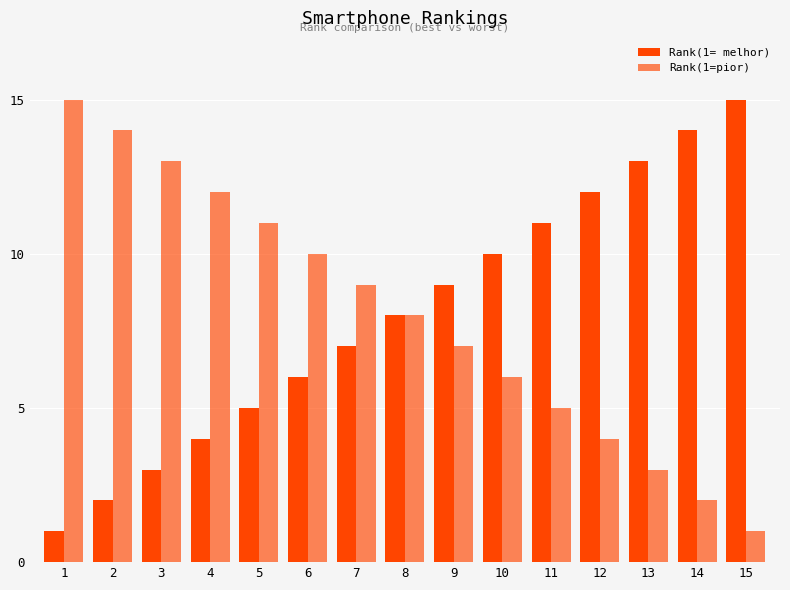

What is the approximate value of Rank(1= melhor) at 9, to the nearest 5?

10